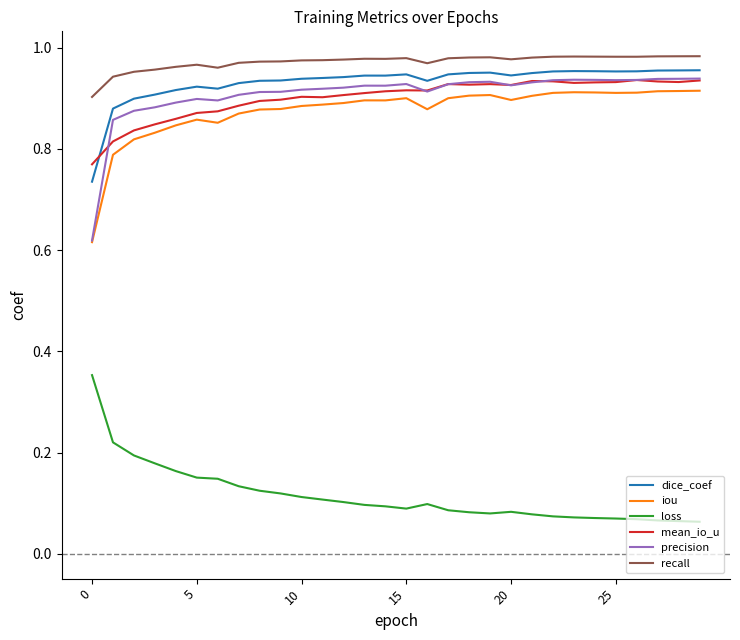

True or false: dice_coef and iou intersect in this chart.

False